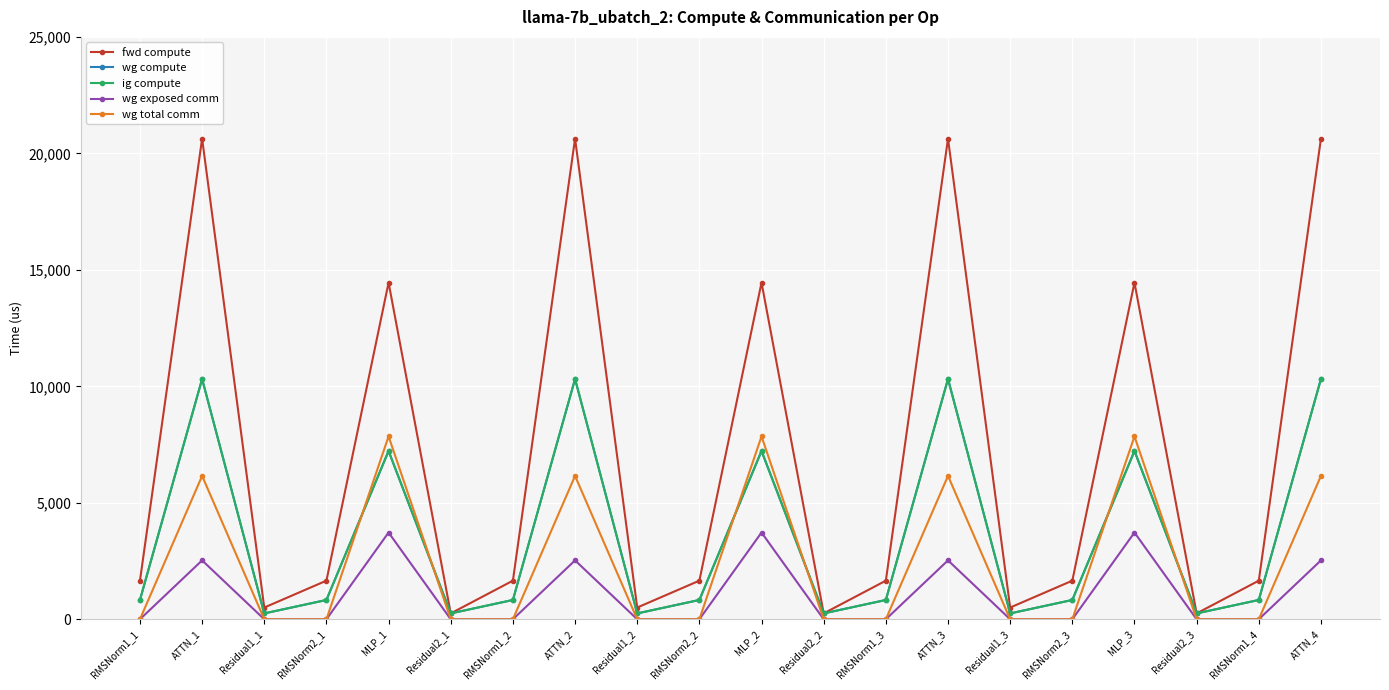

What is the label of the 18th point from the left?

Residual2_3